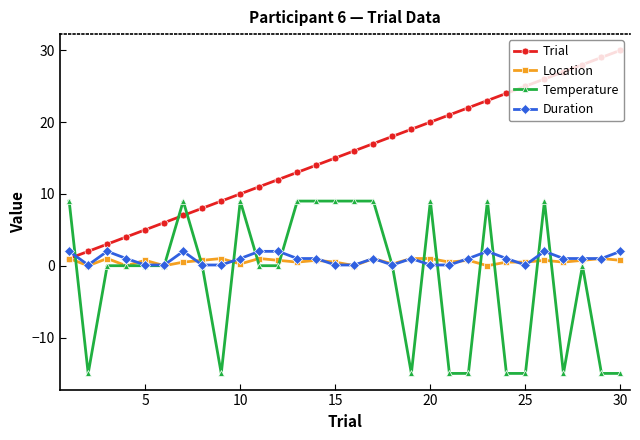

What is the sum of all Trial values?

465.0